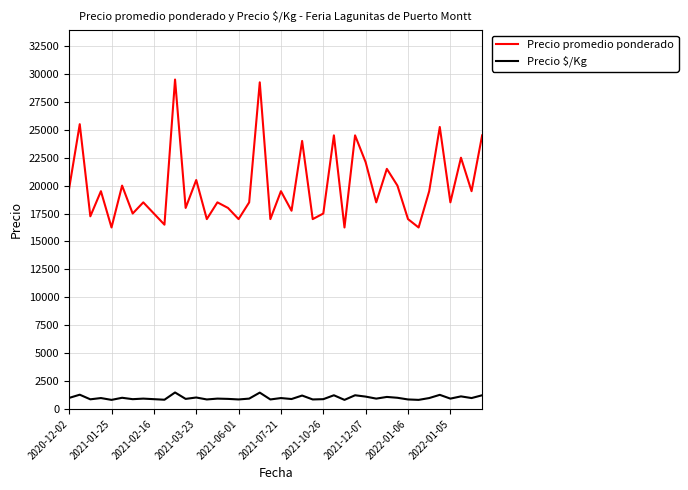

Which series has the widest spread of values?

Precio promedio ponderado